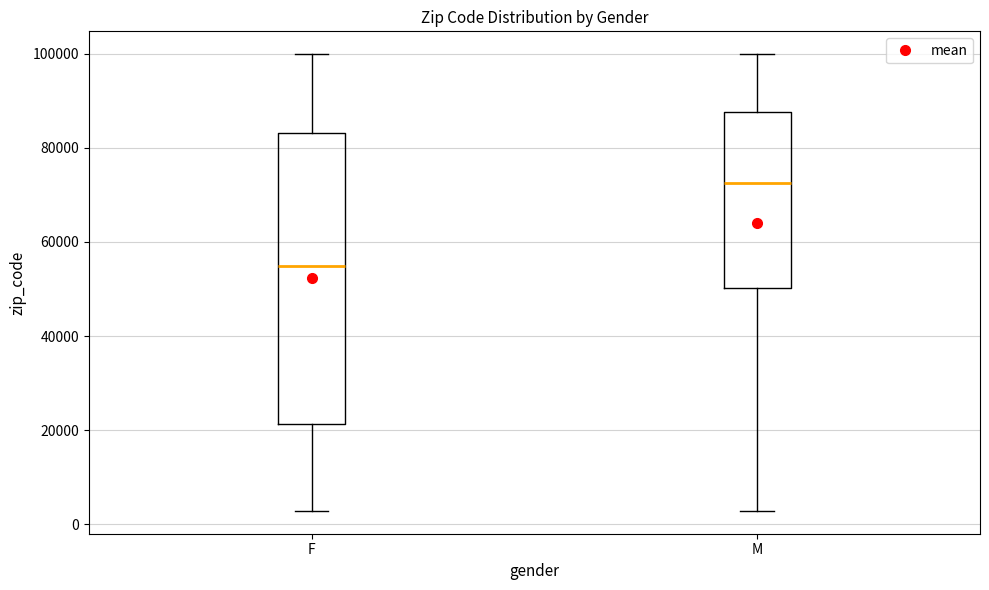

Which box's median line is the highest?

M